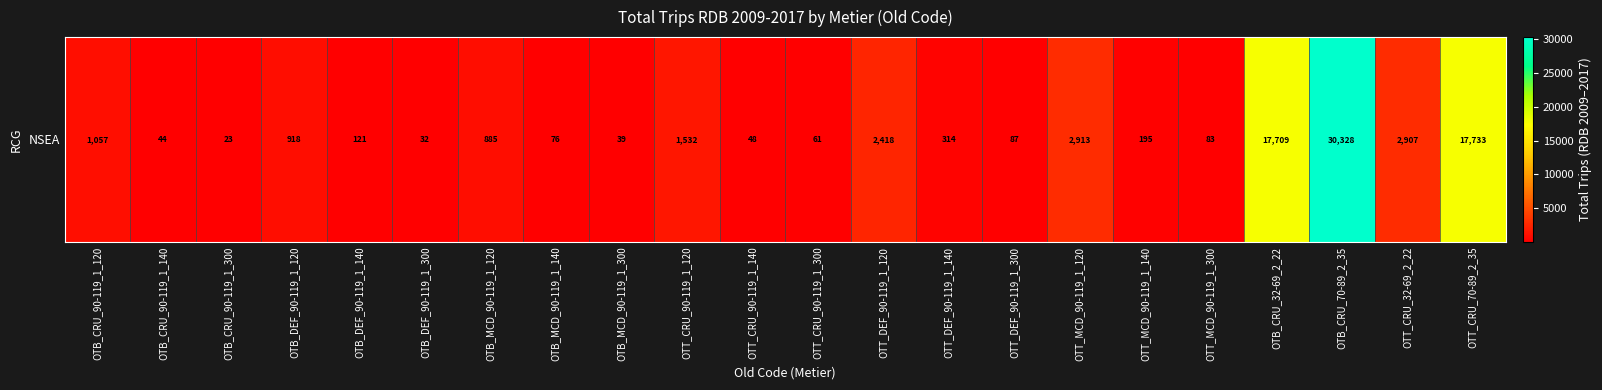

Where is the data nearest to the value 15175?

OTB_CRU_32-69_2_22